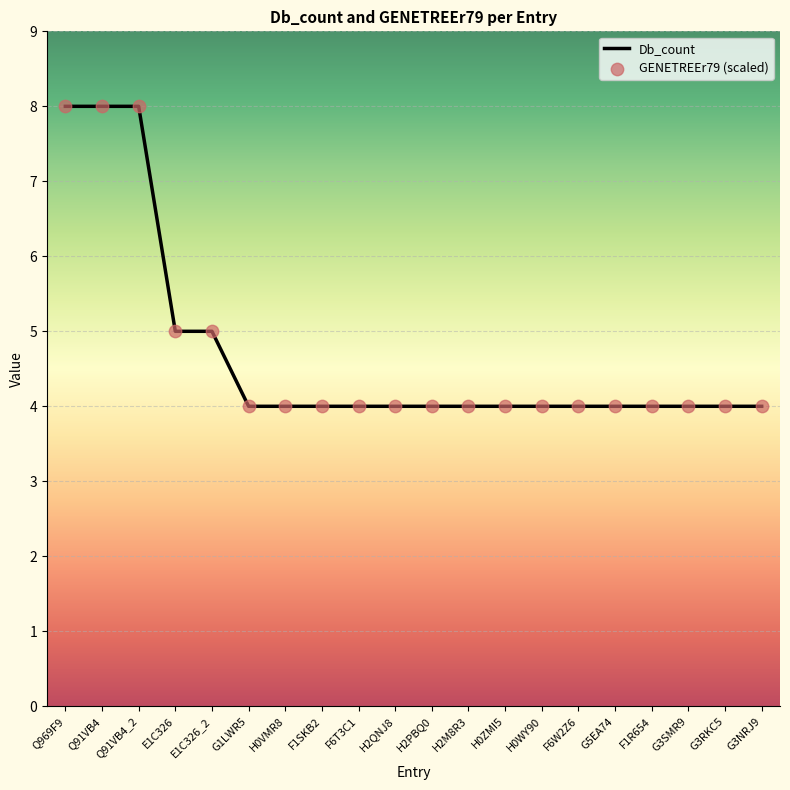

What is the ratio of the value at F1SKB2 to the value at E1C326_2?

0.8